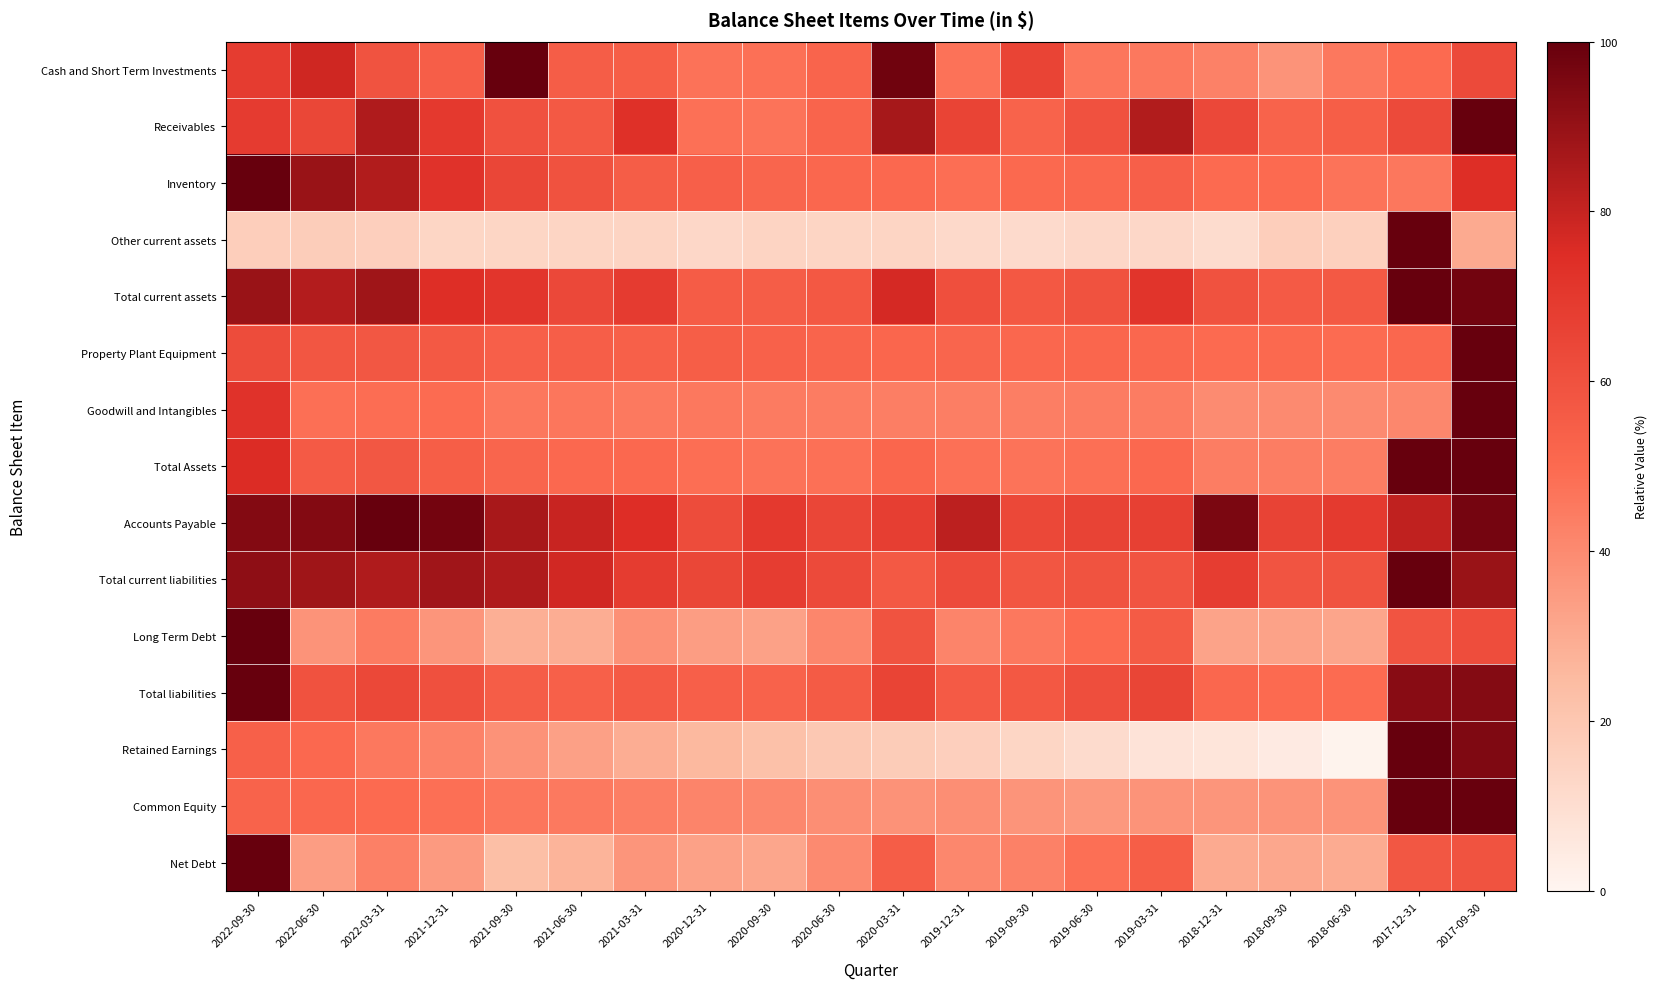

At which category is the sum across all series the highest?

2017-09-30